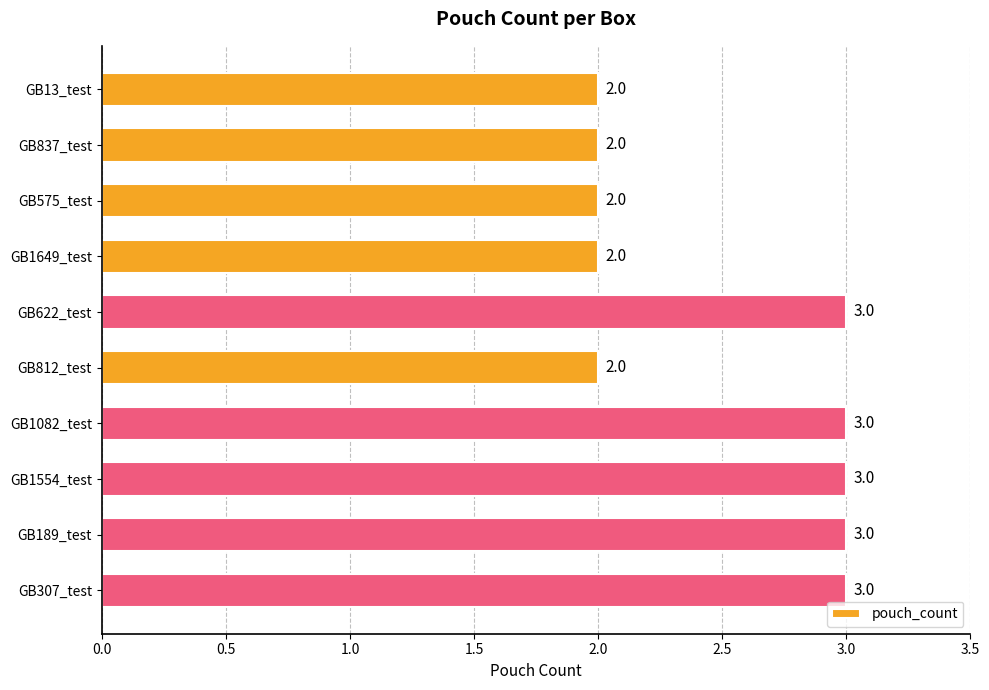

How many values are below 3?

5